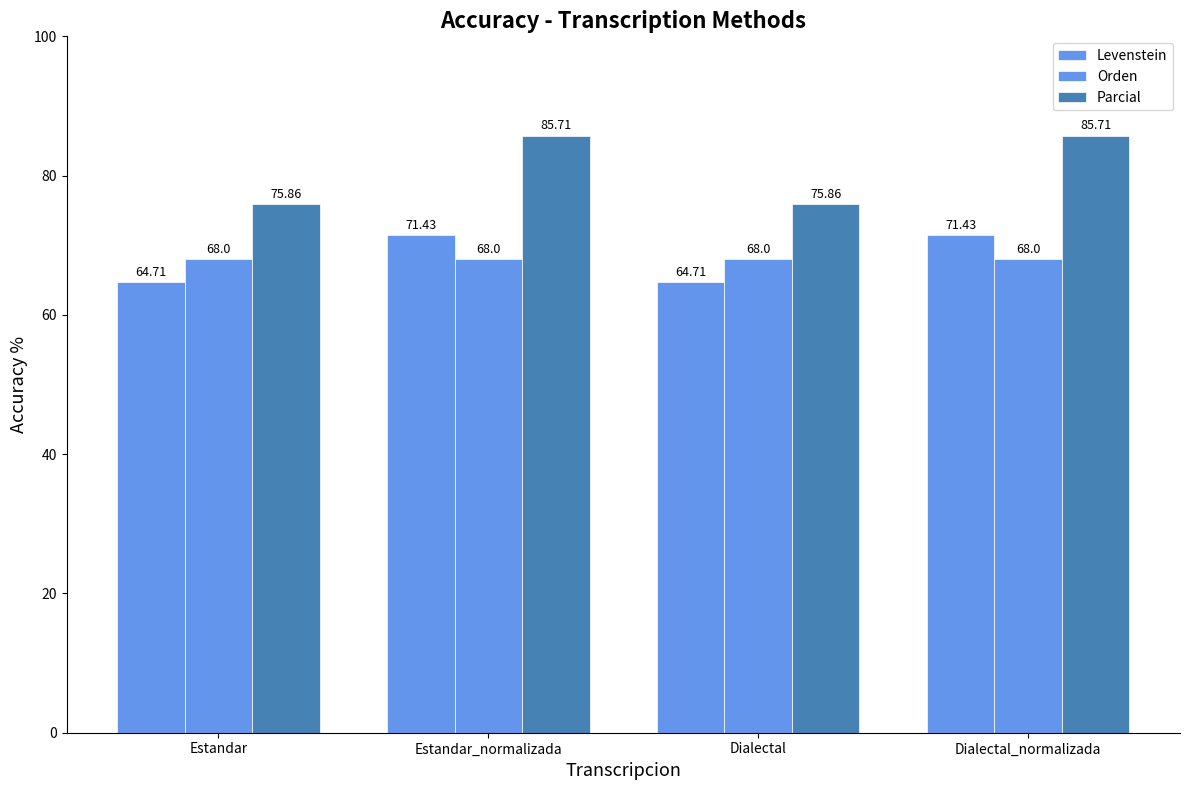

Rank the categories by Parcial value from lowest to highest.

Estandar, Dialectal, Estandar_normalizada, Dialectal_normalizada